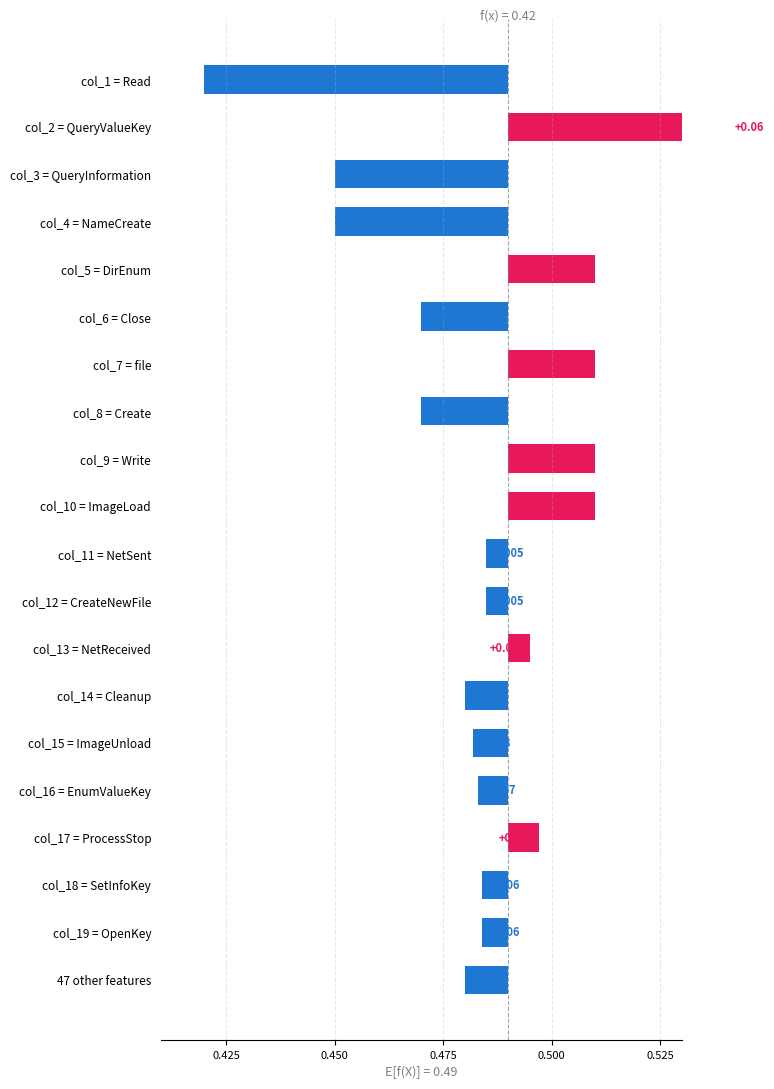

What position from the left is col_16 = EnumValueKey?

16